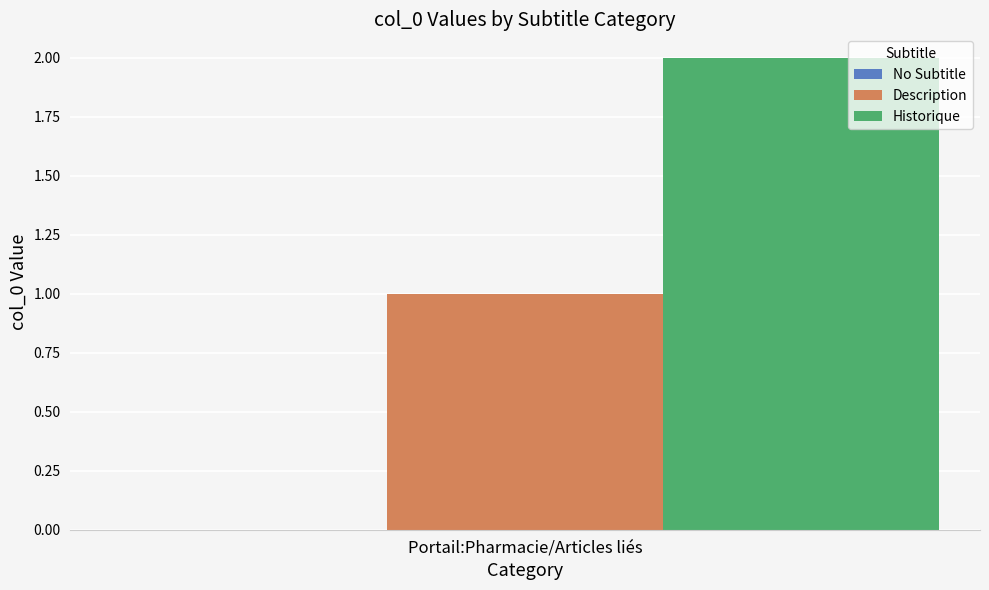

The Historique series shows 1 at Portail:Pharmacie/Articles liés. True or false?

False